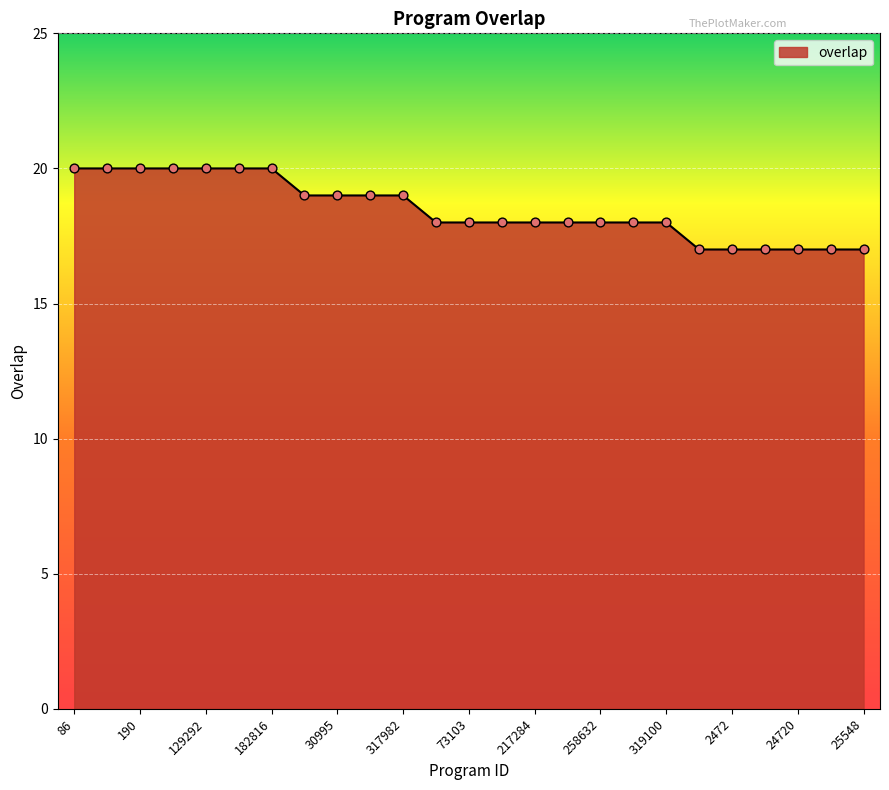

What is the difference between the maximum and minimum values?

3